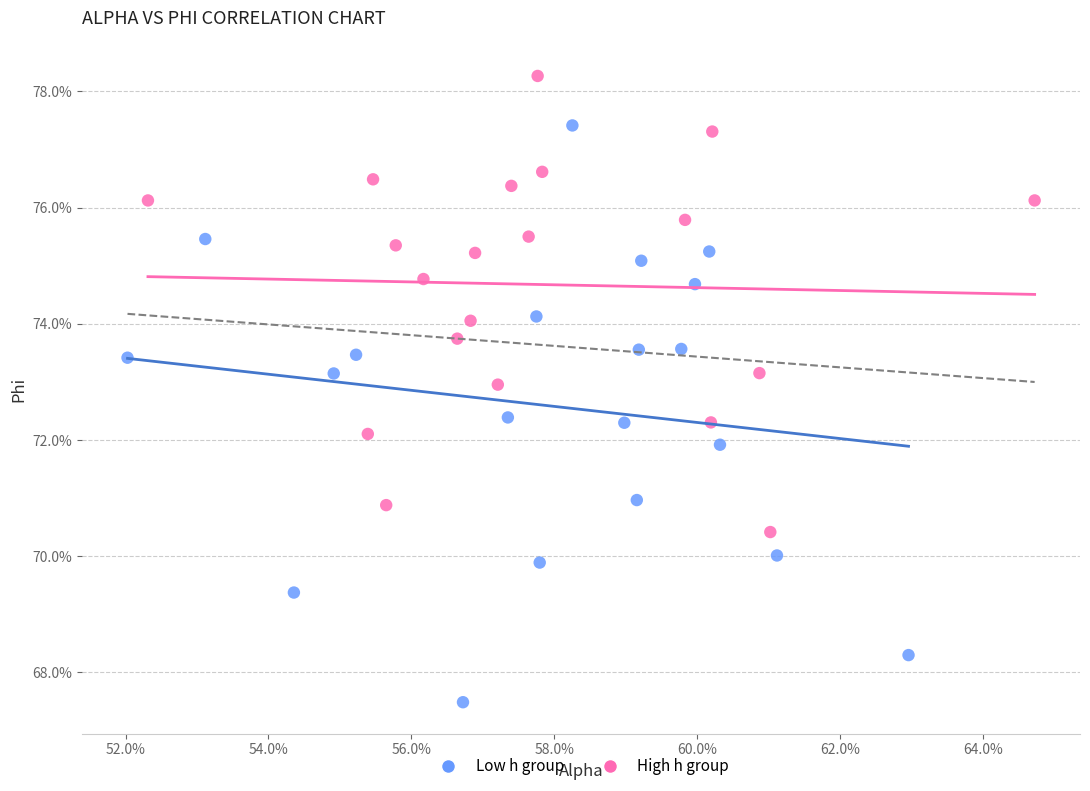

Which series reaches the minimum Y coordinate?

Low h group